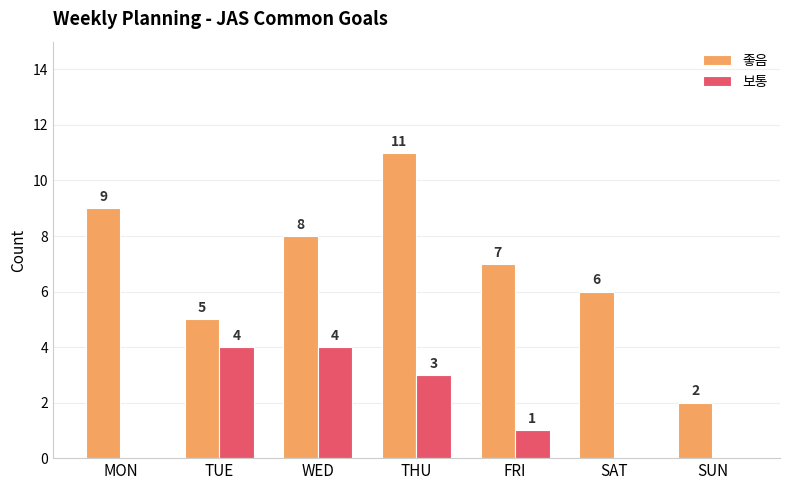

What is the total value across all series at SAT?

6